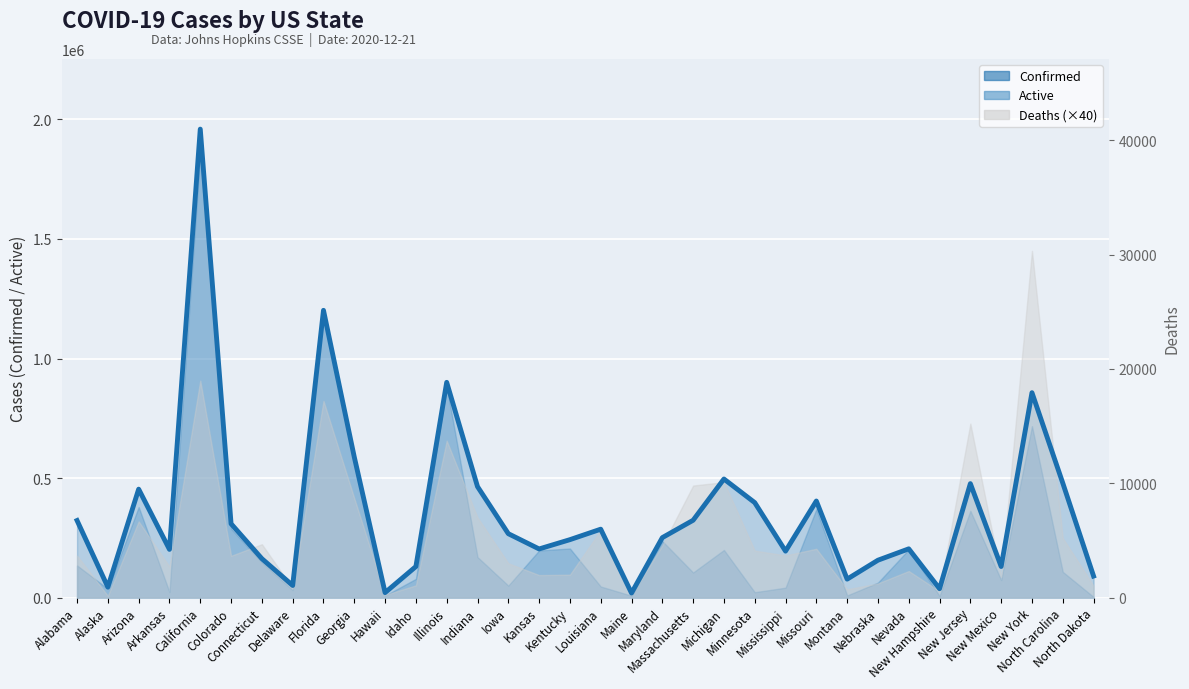

How many values in the Confirmed series exceed 267329?

16